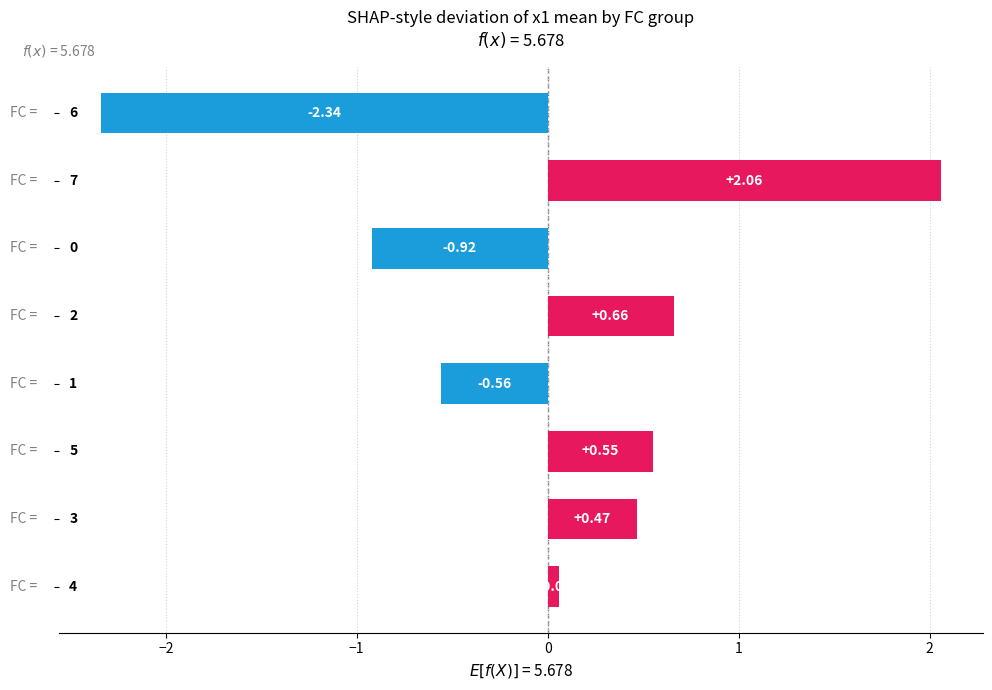

What is the difference between the maximum and second lowest values?

3.0